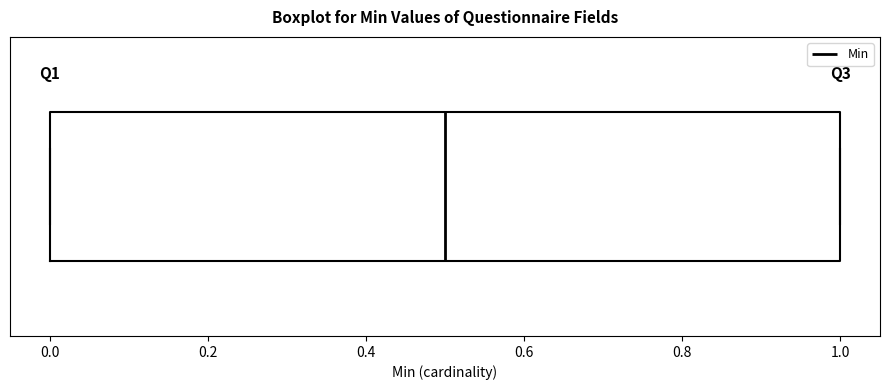

Read this box plot against the x-axis: the position of the median line, the range covered by the box, and the ends of both whiskers. The values are not printed on the chart, so give them approximately, as read against the axis.

median 0.5, box 0.0 to 1.0, whiskers 0.0 to 1.0